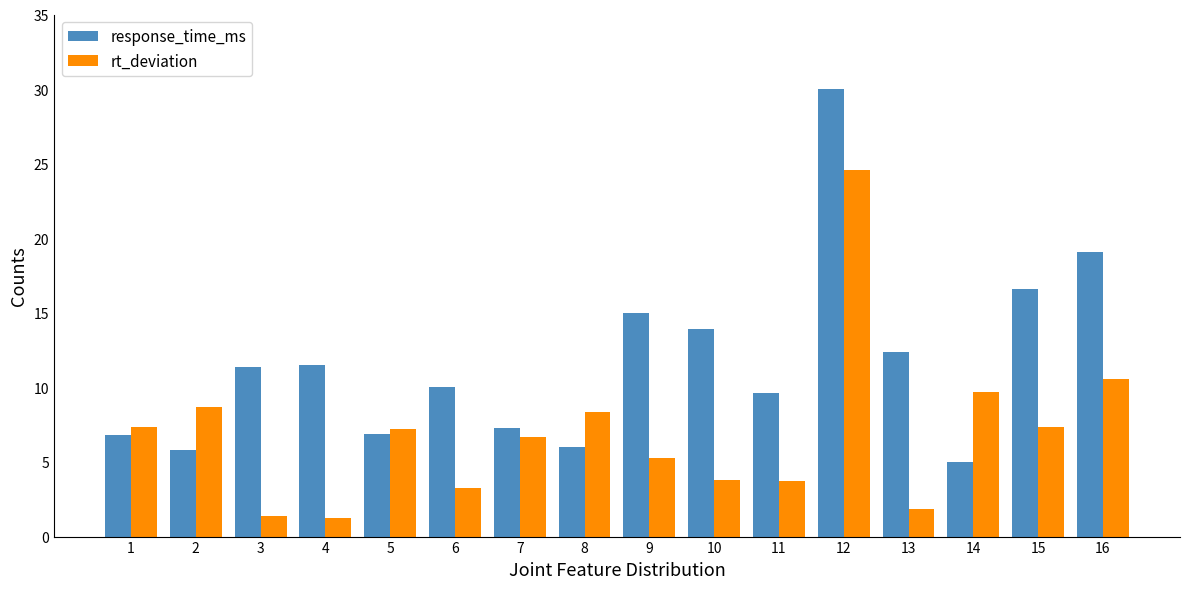

The rt_deviation series shows 14.7 at 14. True or false?

False